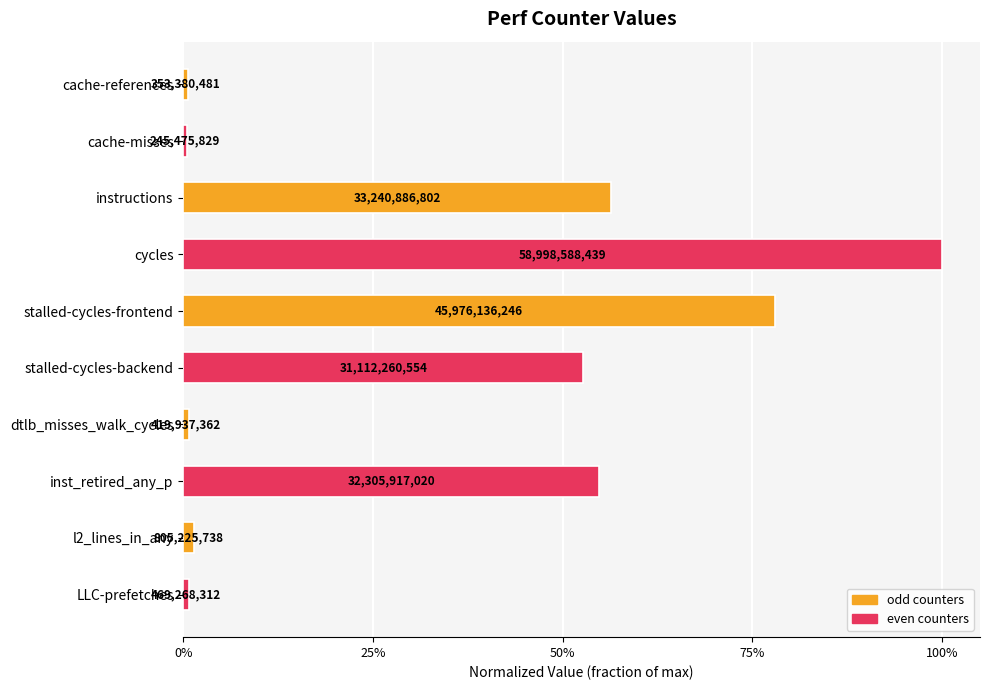

Does the chart contain any negative values?

No